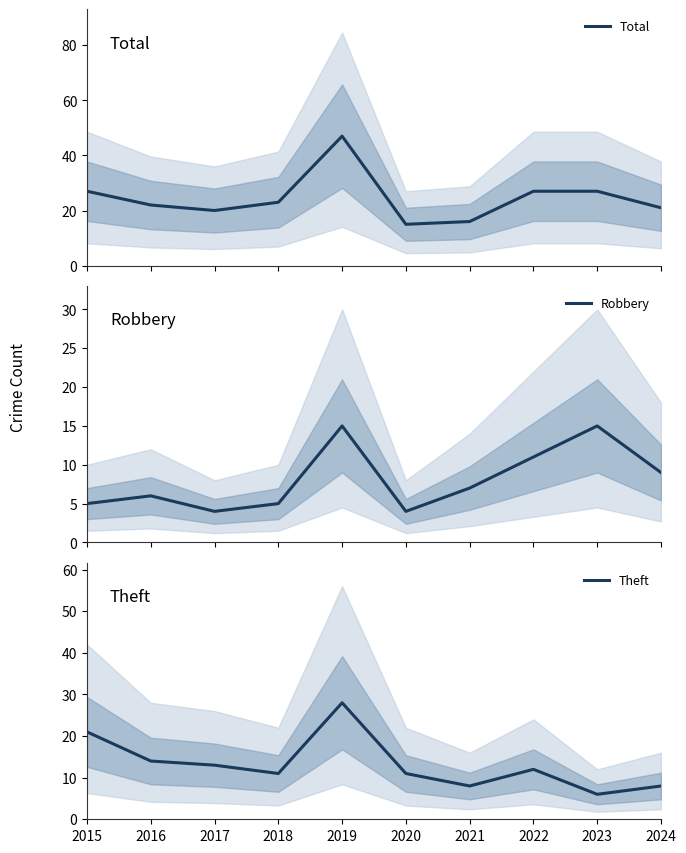

Reading left to right, list all the values displayed in this chart.

Total: 27	22	20	23	47	15	16	27	27	21
Robbery: 5	6	4	5	15	4	7	11	15	9
Theft: 21	14	13	11	28	11	8	12	6	8